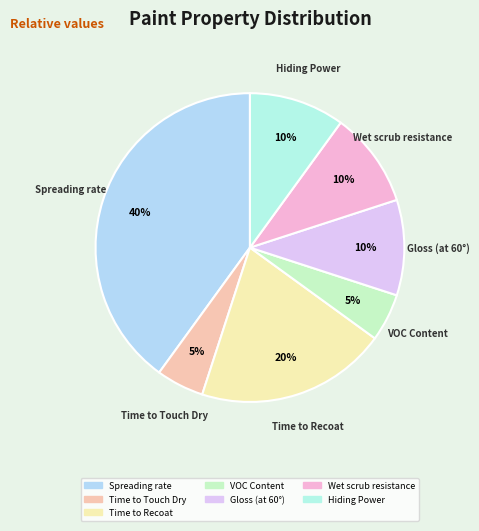

Is there a majority slice in this chart?

No